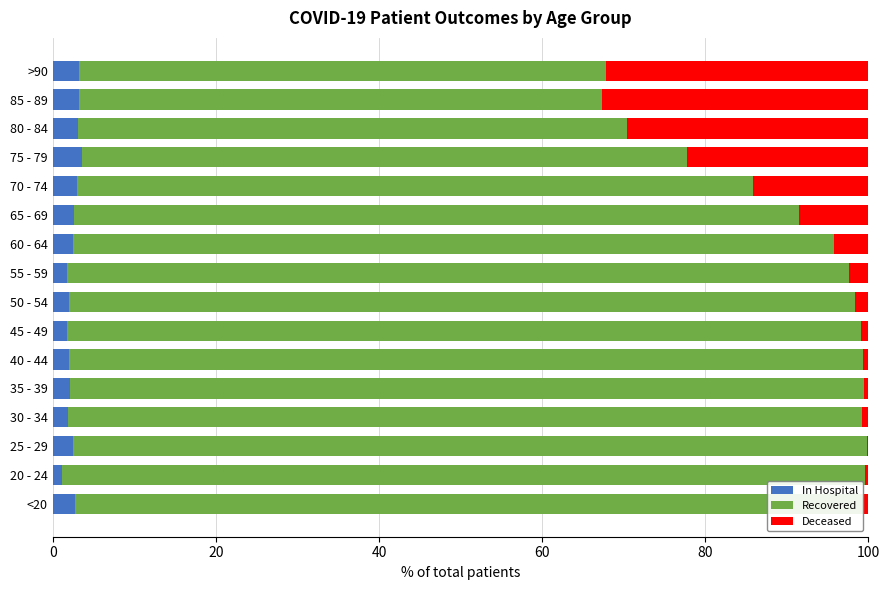

True or false: patients_deceased has a value of 0.9 at 45 - 49.

True